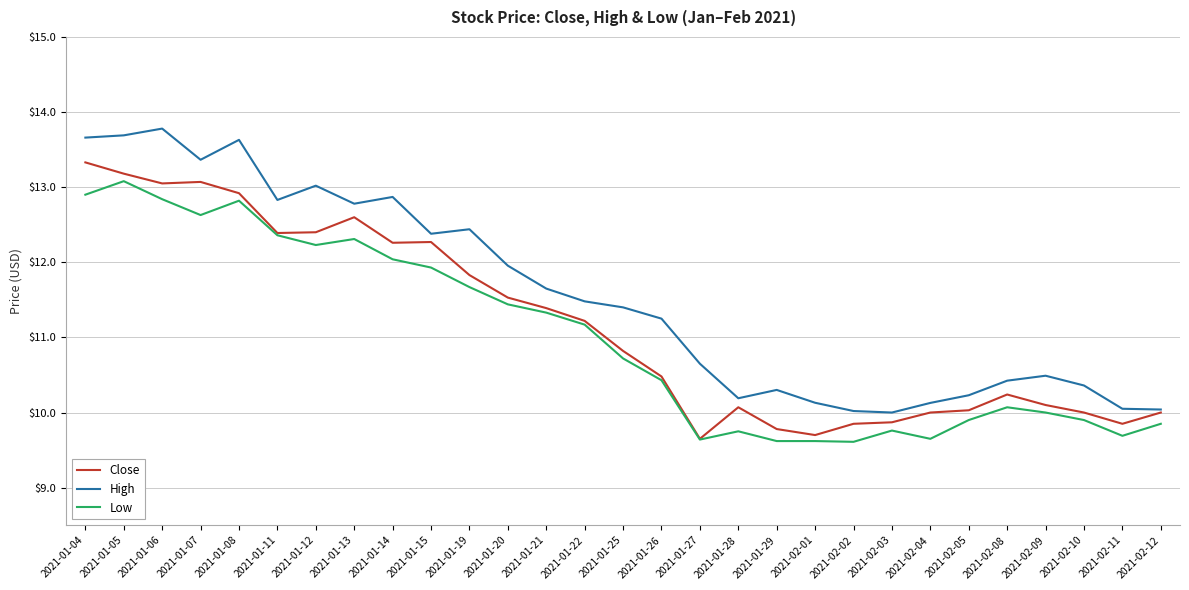

Which series has the largest range (max minus min)?

High